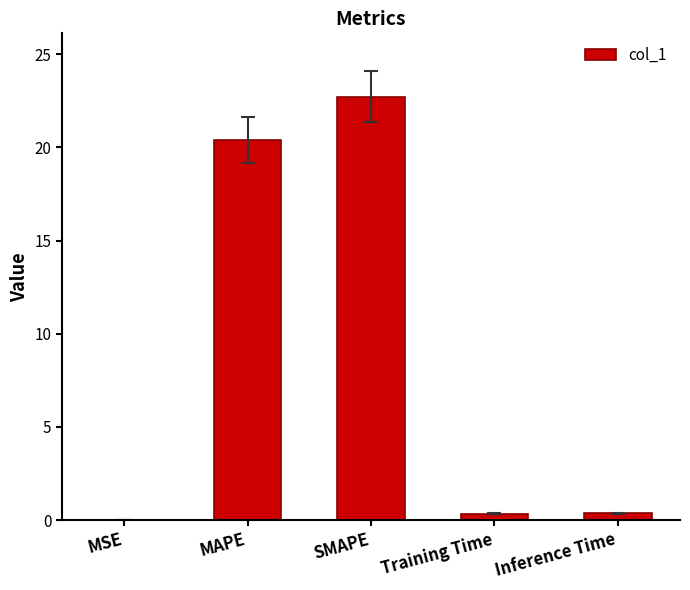

The value at SMAPE is 22.7. True or false?

True